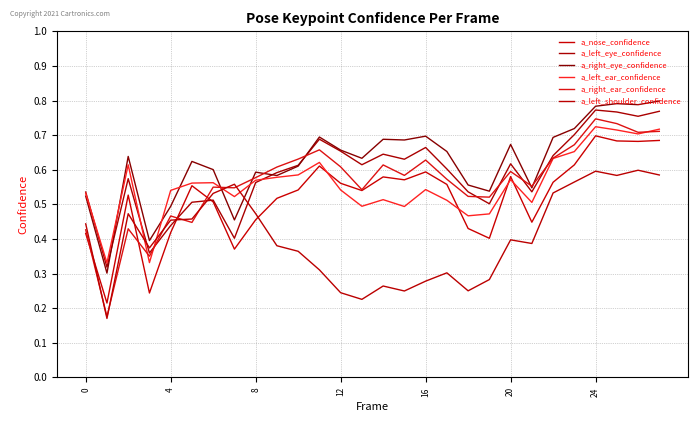

What is the smallest value displayed?

0.2